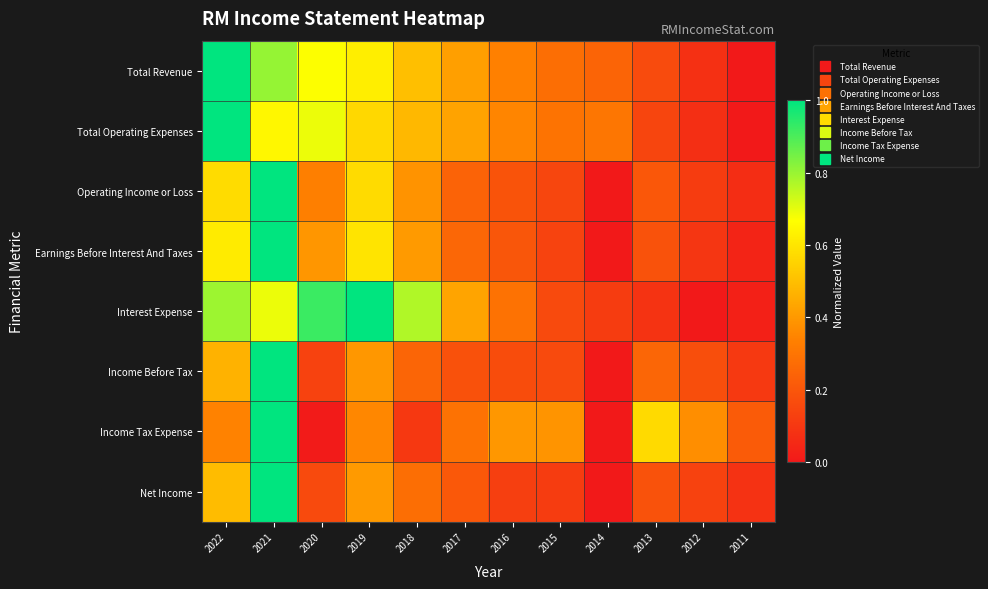

Which label corresponds to the largest value in the chart?

2022